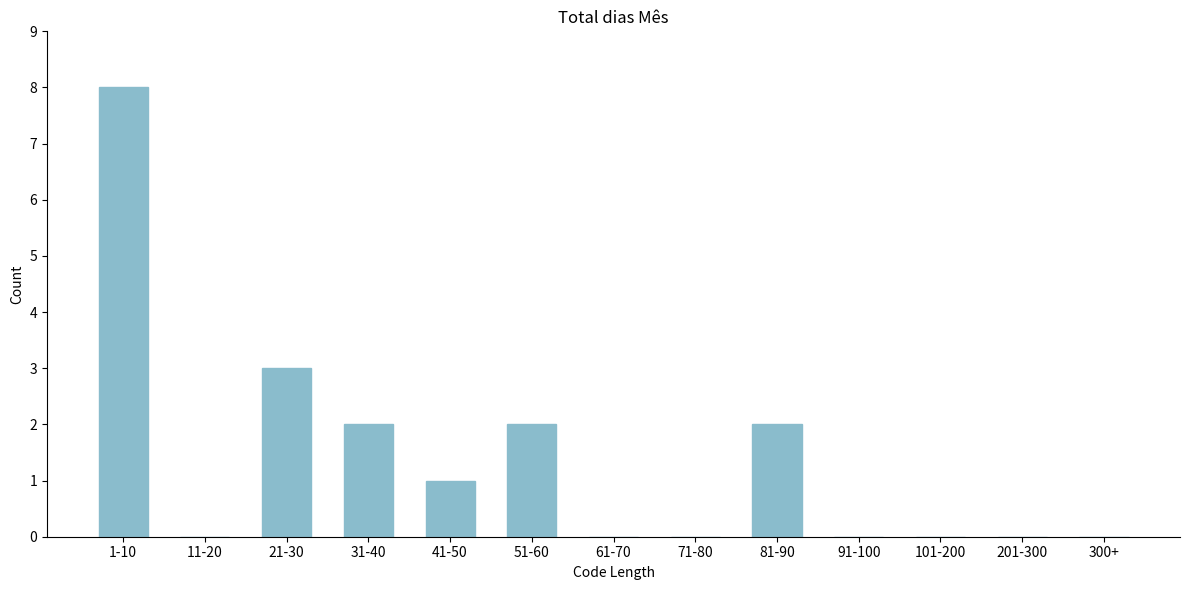

Reading left to right, extract all data points from this chart.

1-10=8	11-20=0	21-30=3	31-40=2	41-50=1	51-60=2	61-70=0	71-80=0	81-90=2	91-100=0	101-200=0	201-300=0	300+=0